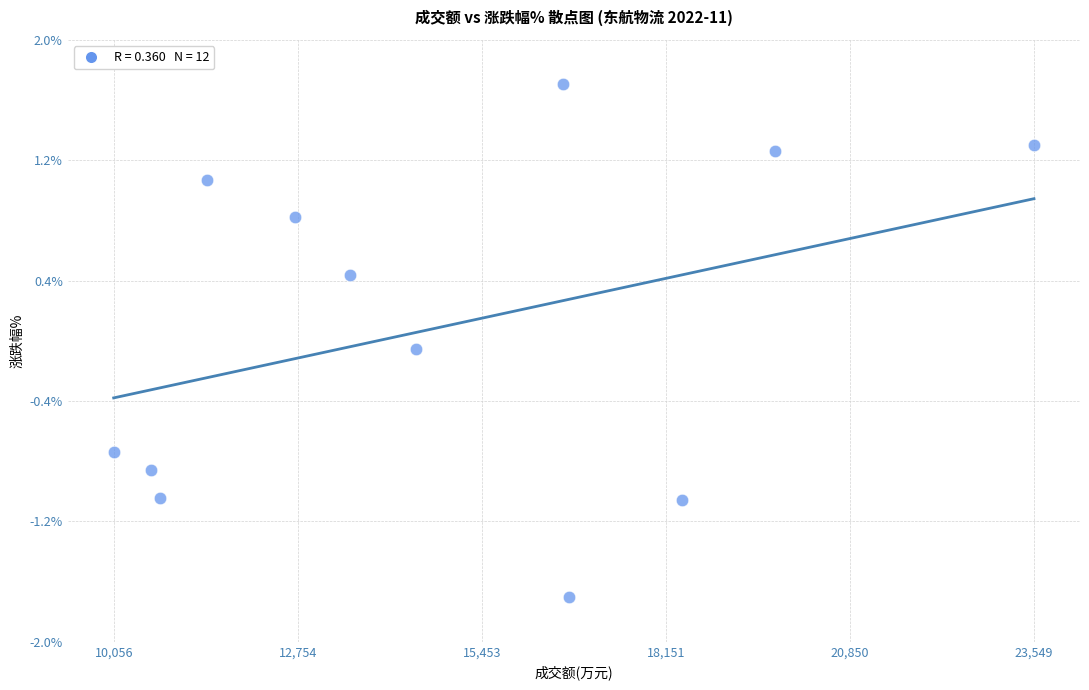

What is the range of Y values (max minus min)?

3.5